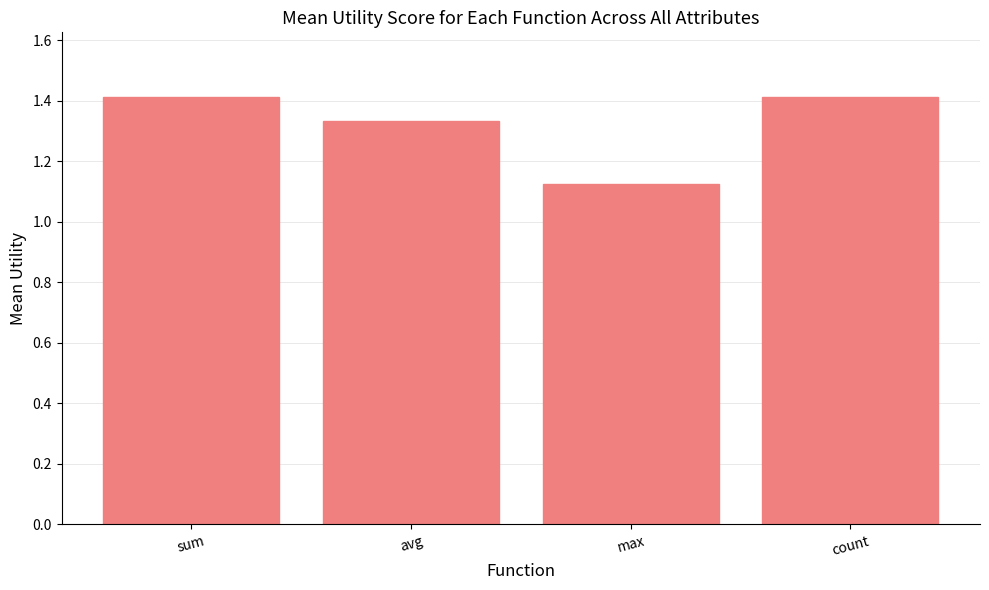

What is the label of the 2nd bar from the left?

avg